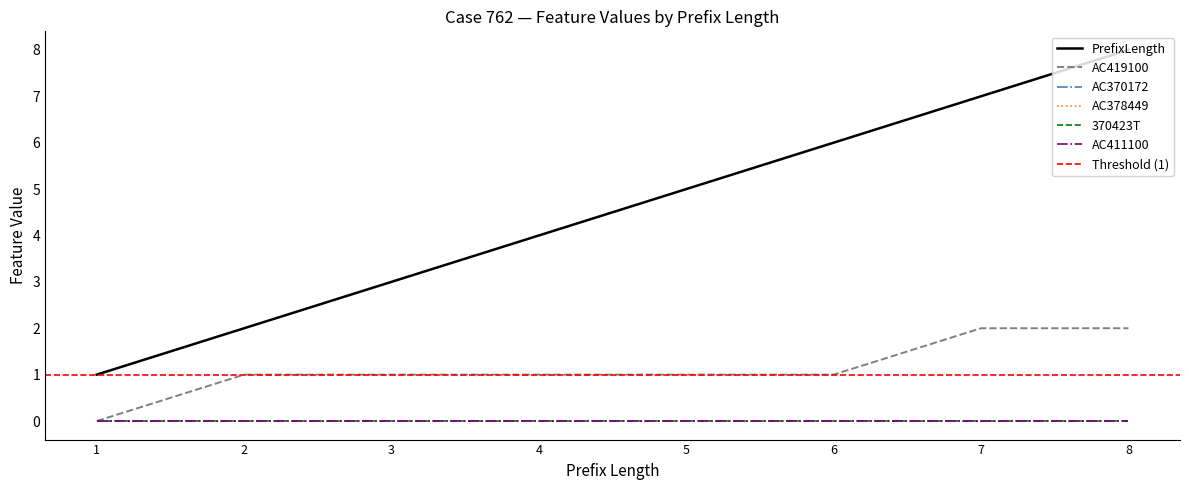

Which series changed the most between 5 and 6?

PrefixLength